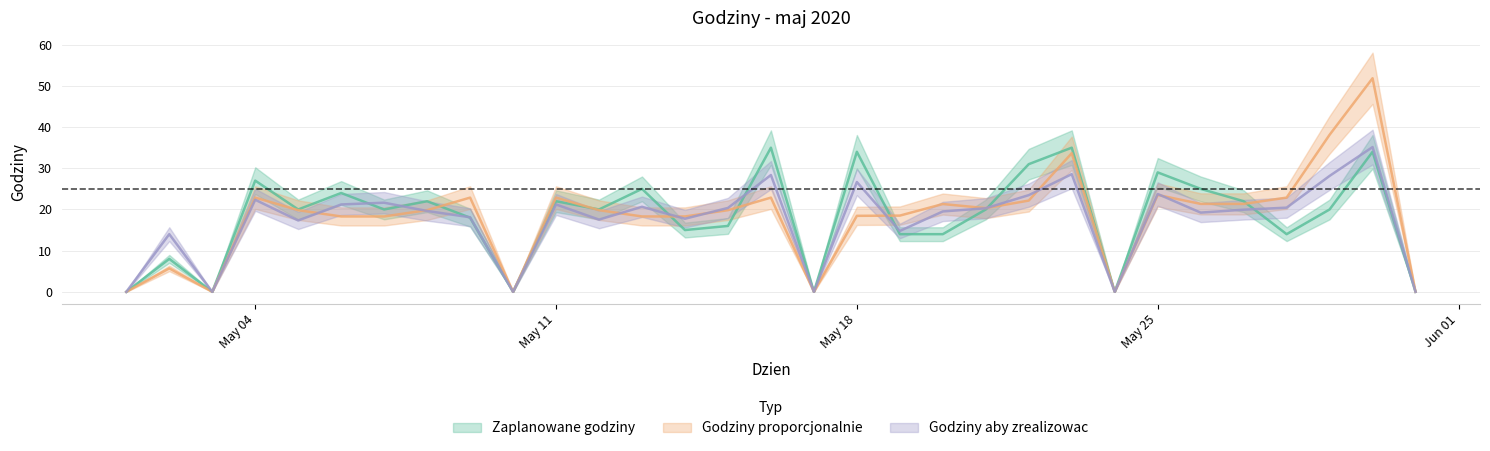

Does the chart have visible grid lines?

Yes